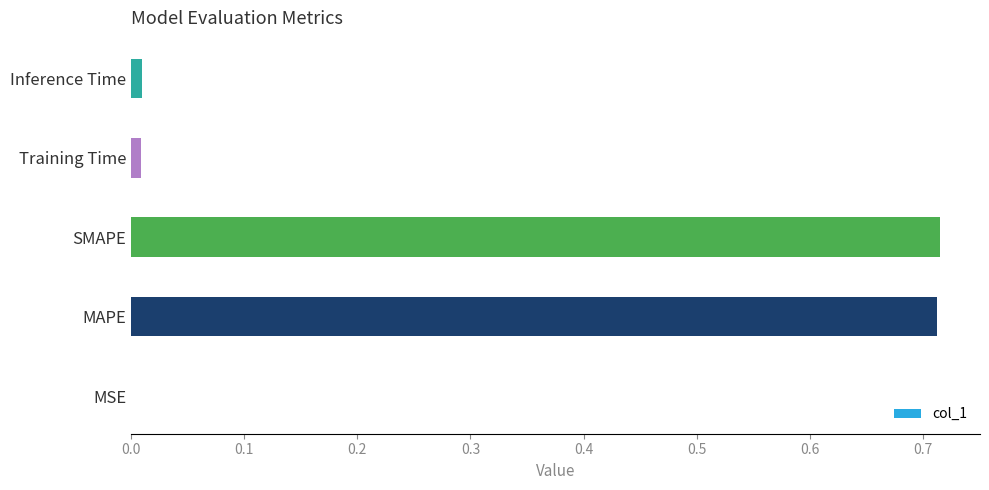

What is the sum of all values?

1.4